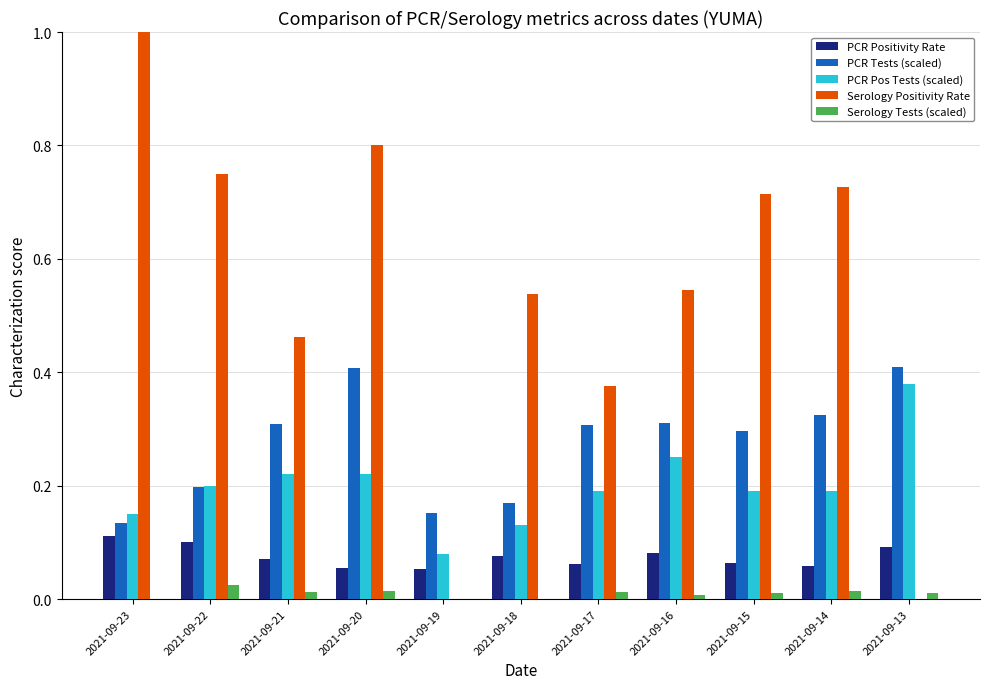

Between 2021-09-22 and 2021-09-17, which series saw the biggest shift?

Serology Positivity Rate